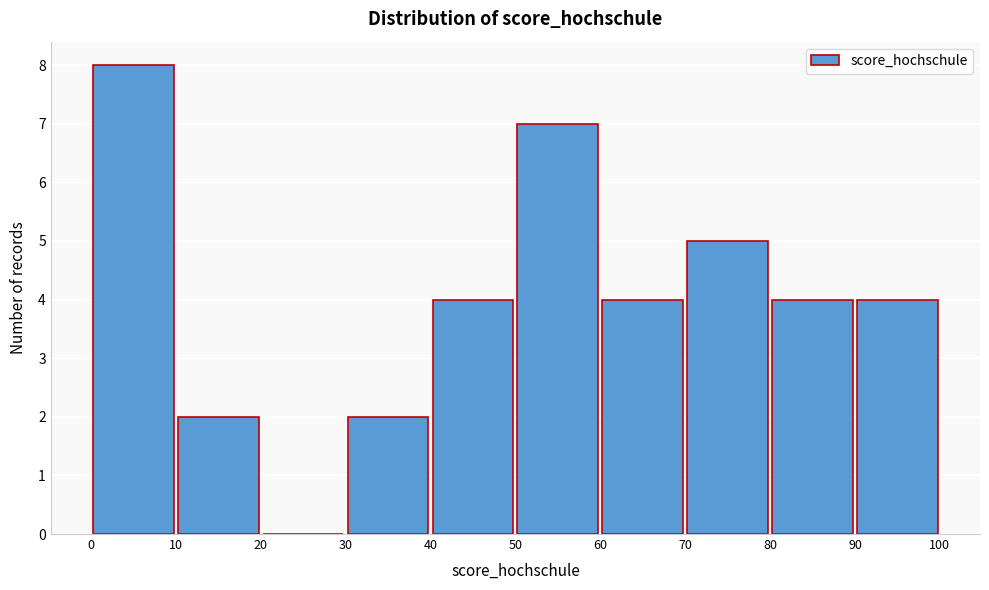

How tall is the bar that spans 40 to 50 on the x-axis? The values are not printed on the chart, so give them approximately, as read against the axis.

4